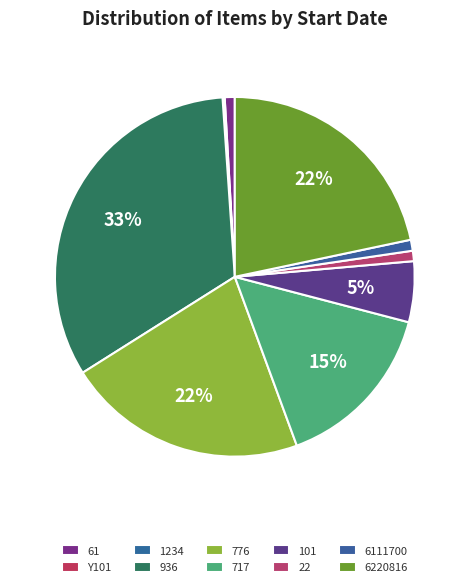

Is it true that 22 is 3% of the pie?

False